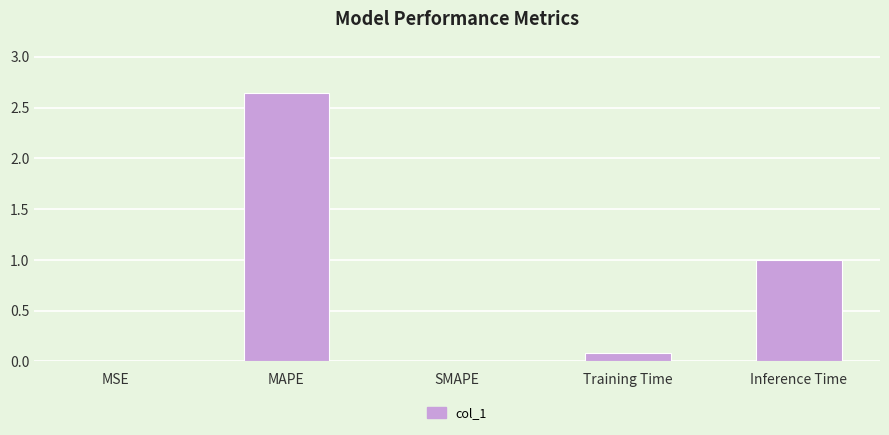

How many distinct data groups are displayed?

1